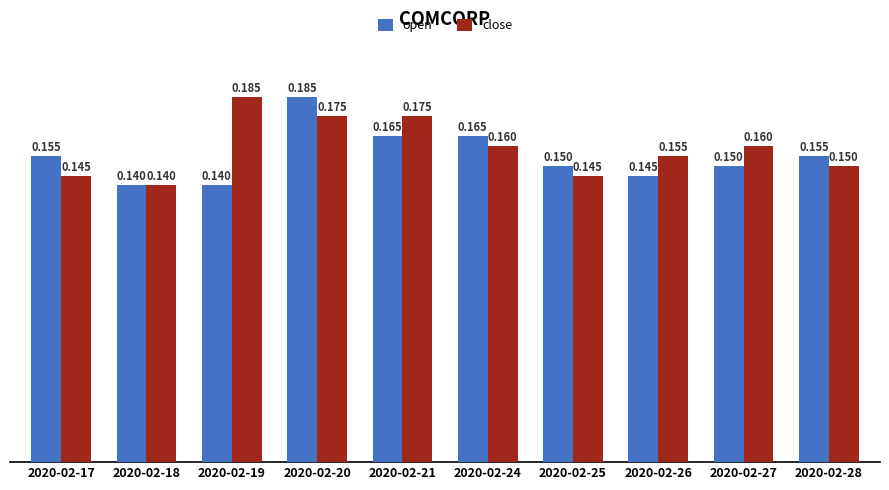

Count the number of data series in this chart.

2